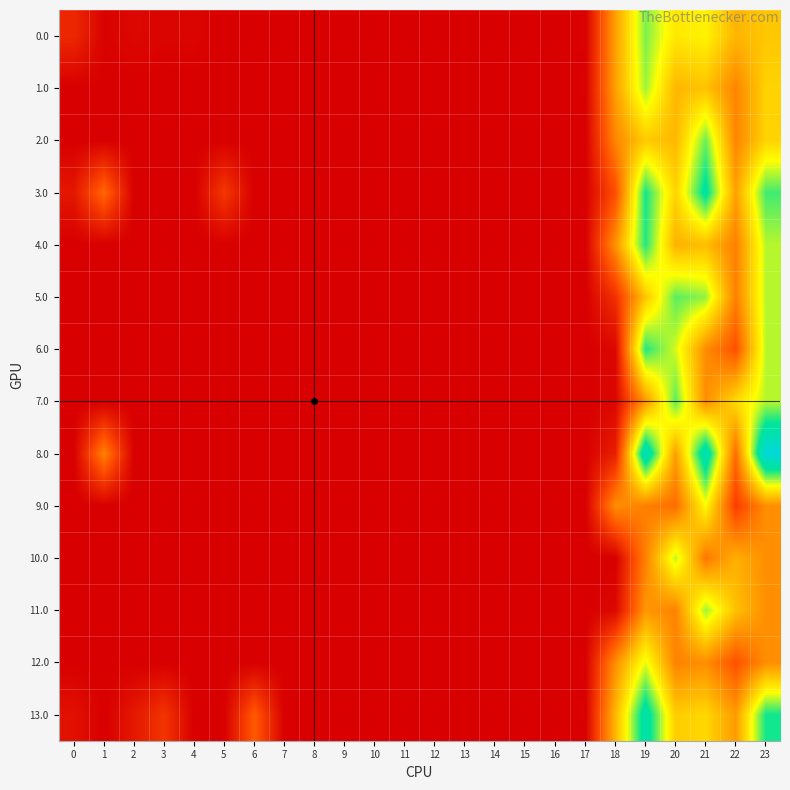

What is the difference between the highest and lowest values at 5?

48.8